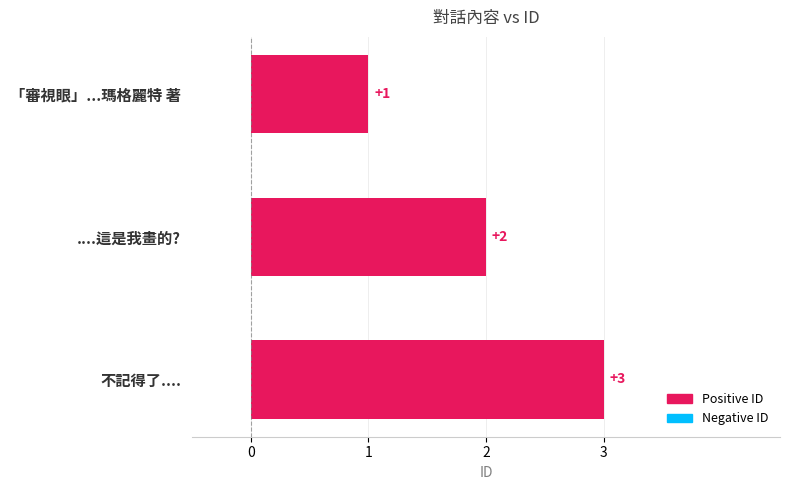

What position from the top is 不記得了....?

3